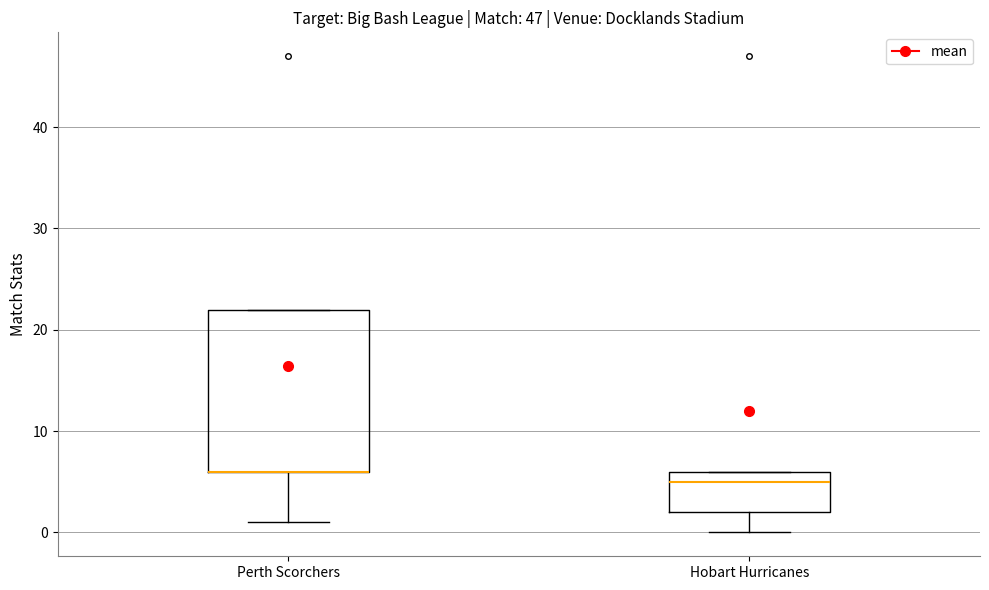

Reading left to right, read every box against the y-axis: the position of its median line, the range the box covers, and the ends of its whiskers. The values are not printed on the chart, so give them approximately, as read against the axis.

Perth Scorchers: median 6 (drawn on the box's lower edge), box 6 to 22, whiskers 1 to 22
Hobart Hurricanes: median 5, box 2 to 6, whiskers 0 to 6